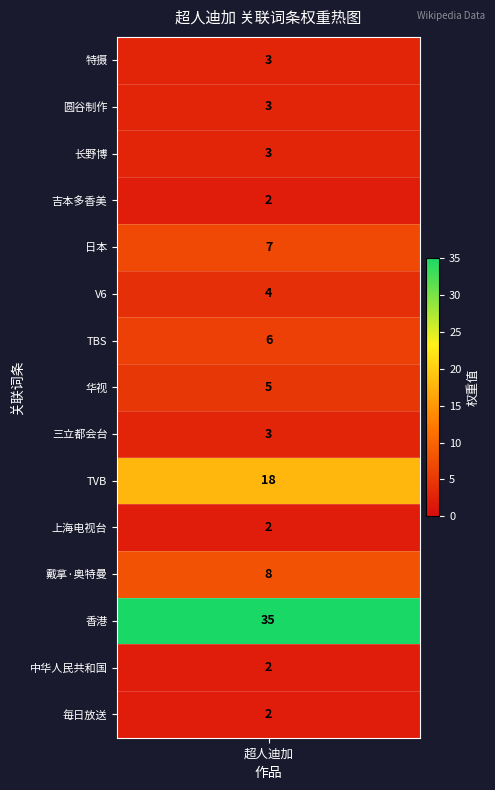

Reading left to right, list all the values displayed in this chart.

特摄=3	圆谷制作=3	长野博=3	吉本多香美=2	日本=7	V6=4	TBS=6	华视=5	三立都会台=3	TVB=18	上海电视台=2	戴拿·奥特曼=8	香港=35	中华人民共和国=2	毎日放送=2